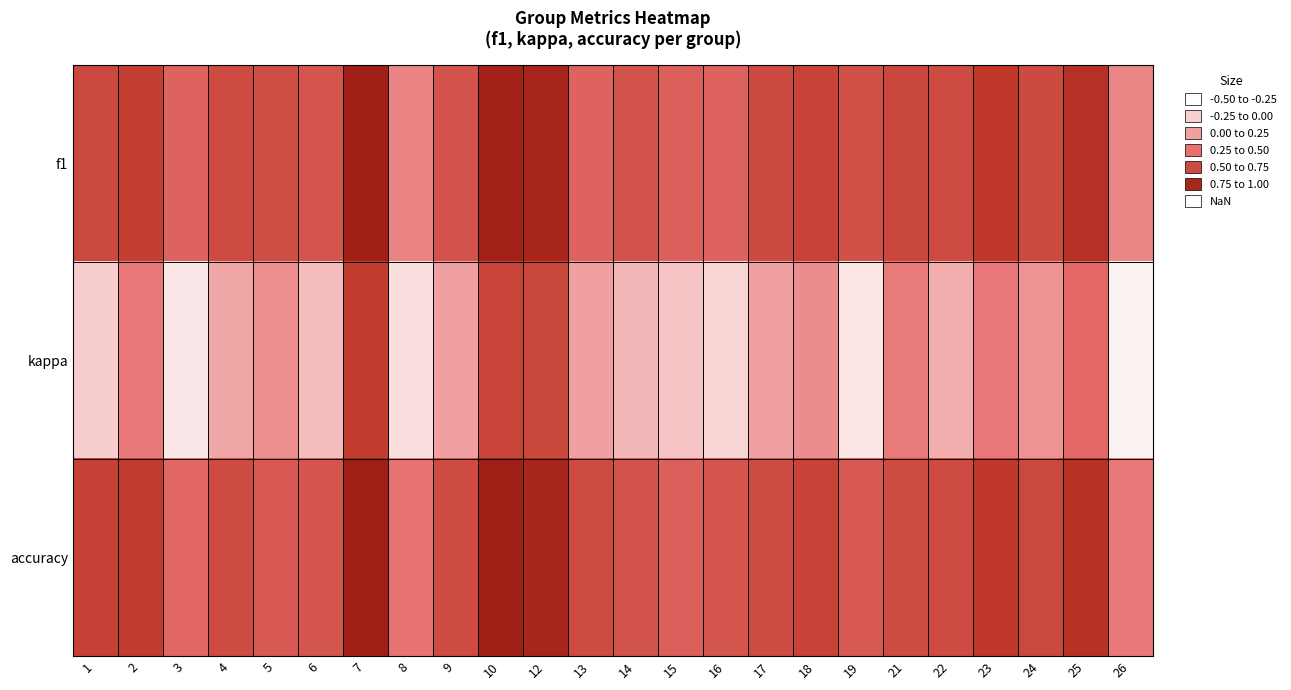

At 24, list the series in order from smallest to largest.

kappa, f1, accuracy